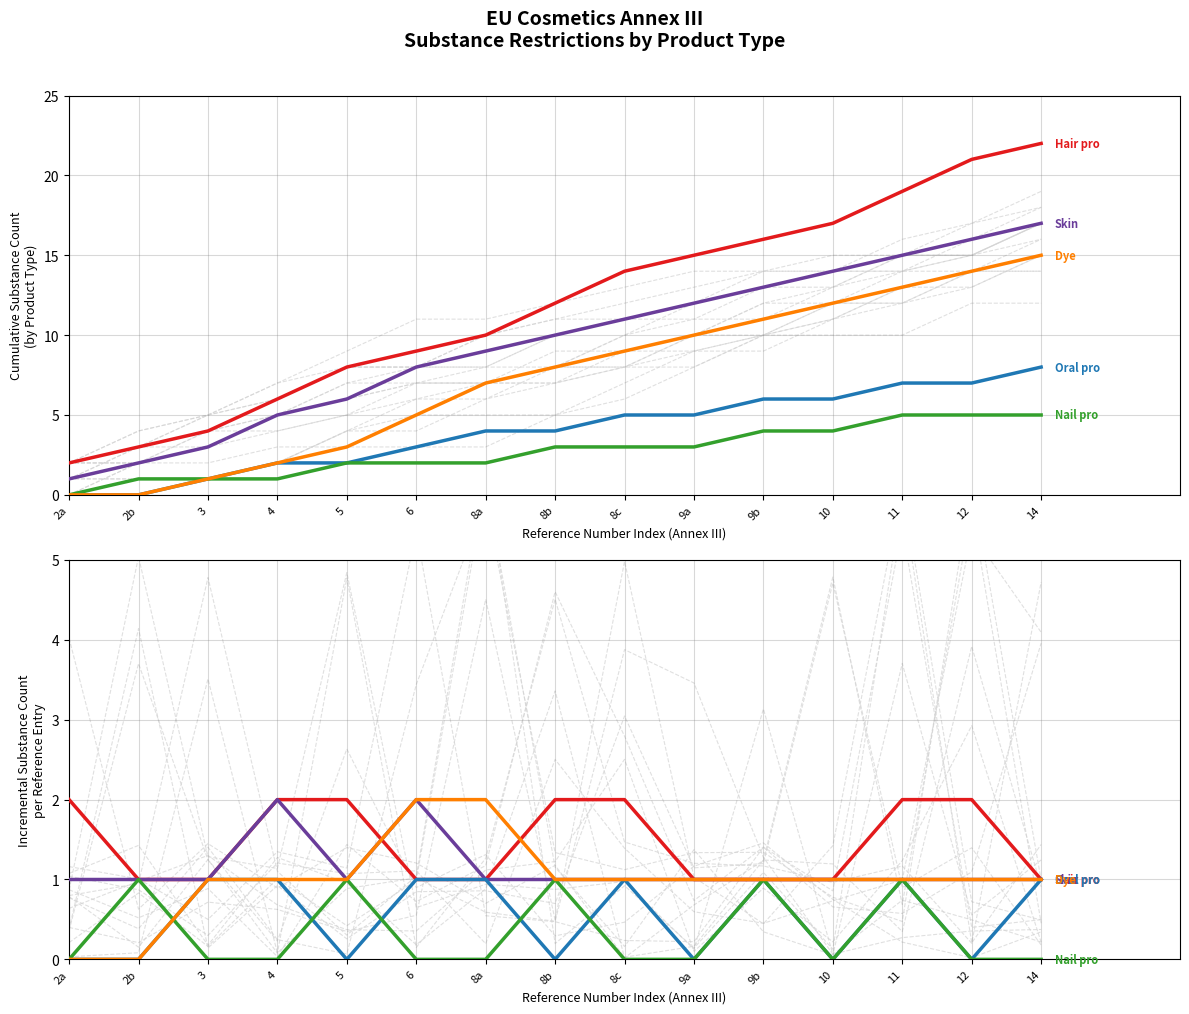

How many series are shown in this chart?

5